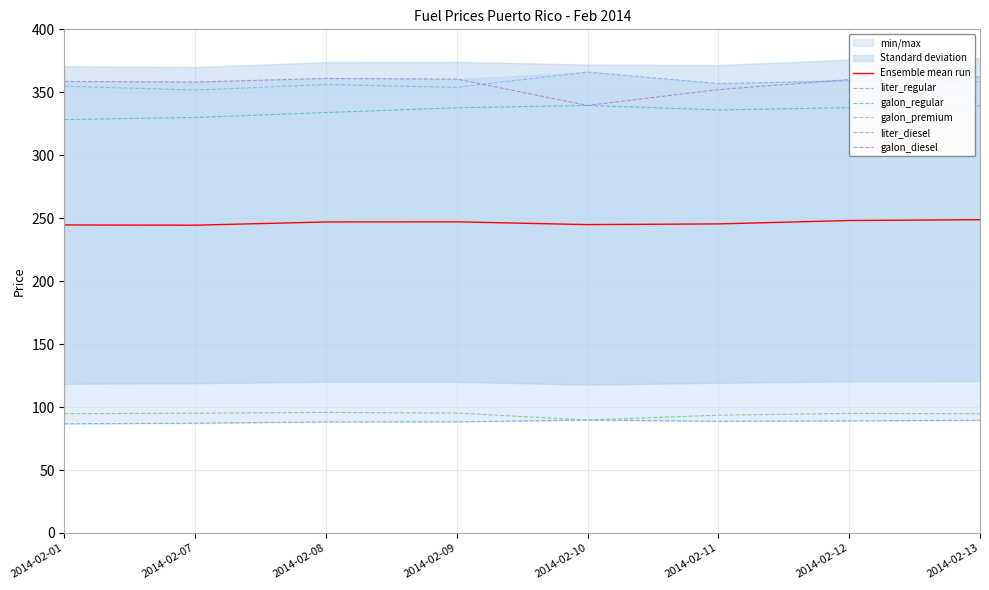

Between 2014-02-10 and 2014-02-11, which series saw the biggest shift?

galon_diesel